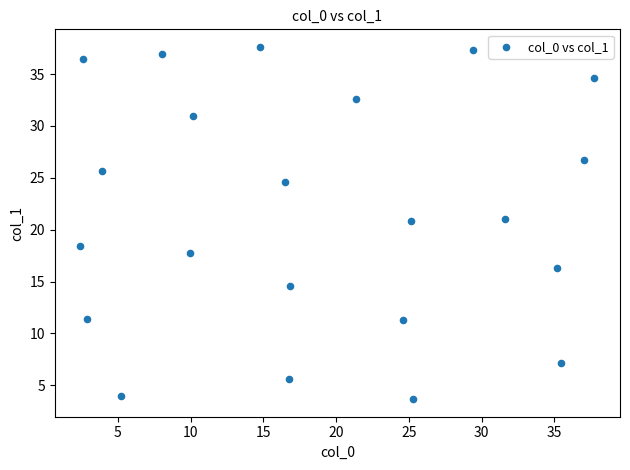

What is the range of X values (max minus min)?

35.3